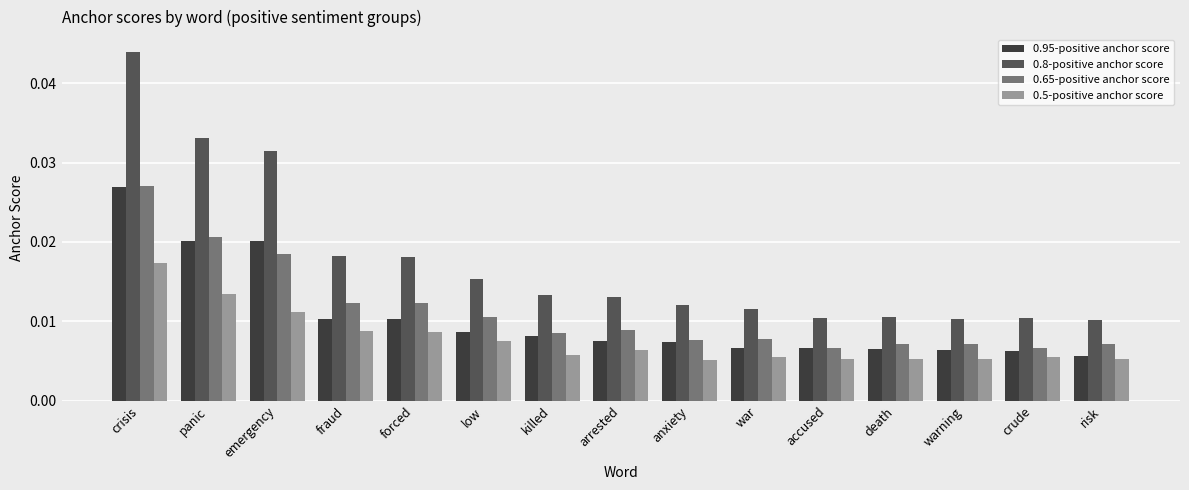

What are all the series names shown in the legend?

0.95-positive anchor score, 0.8-positive anchor score, 0.65-positive anchor score, 0.5-positive anchor score